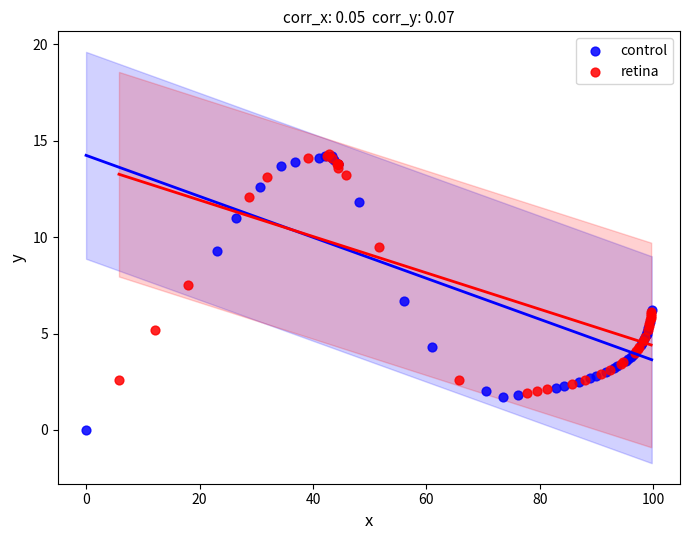

Which series has the widest spread of Y values?

control